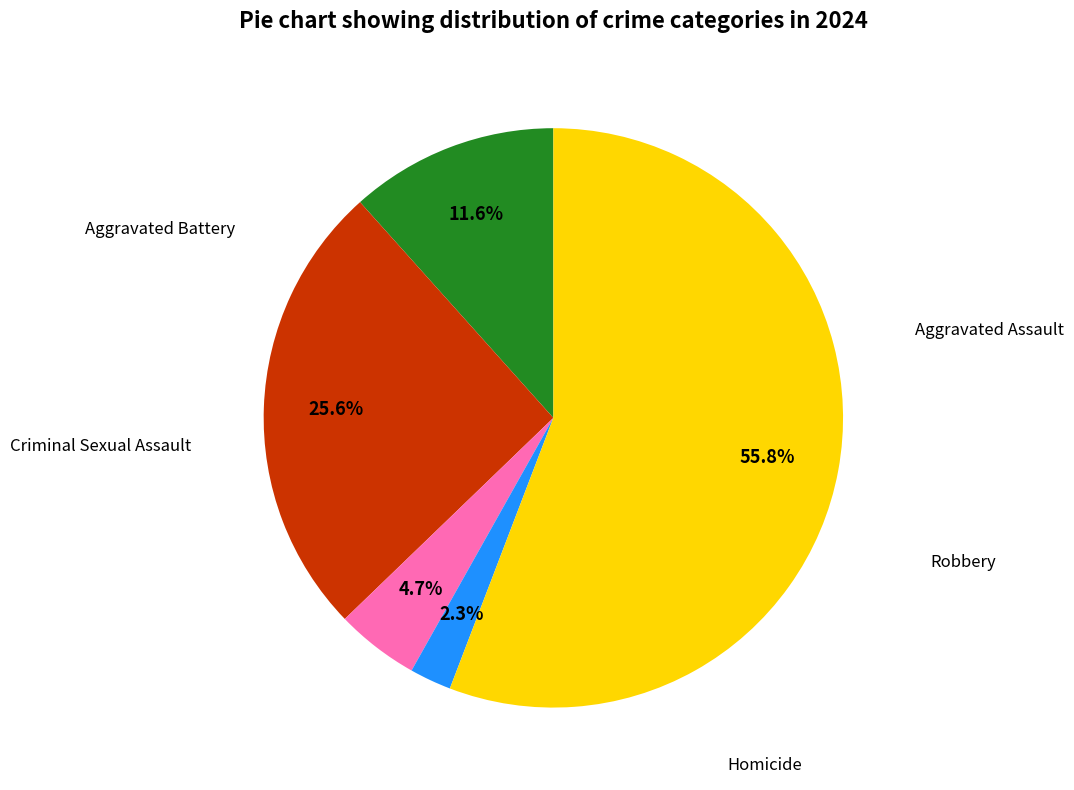

Is there a majority slice in this chart?

Yes